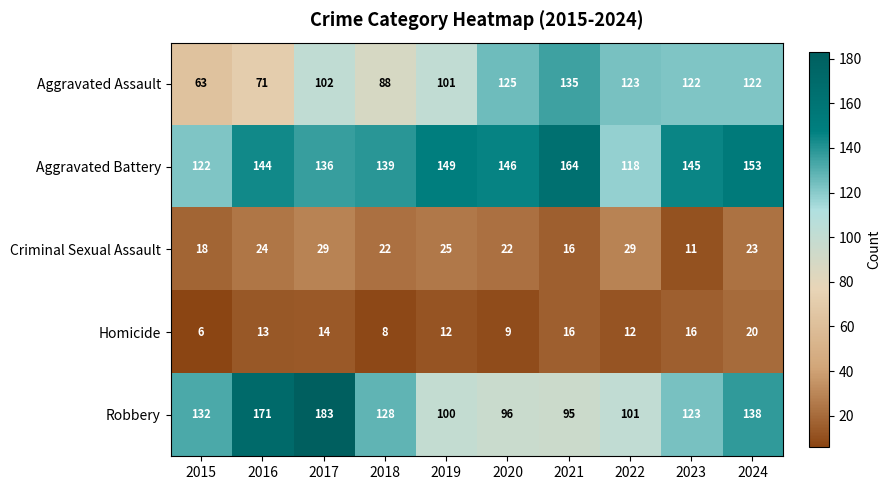

What is the spread (max minus min) of values at 2016?

158